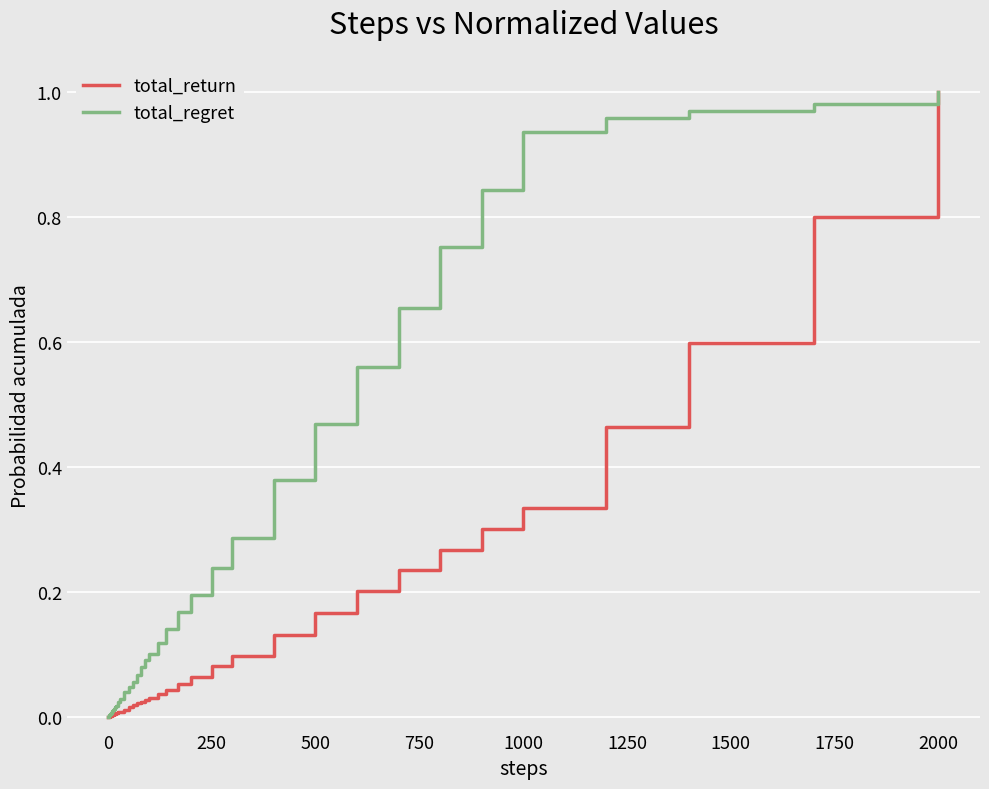

Rank the series by their average value, from highest to lowest.

total_regret, total_return